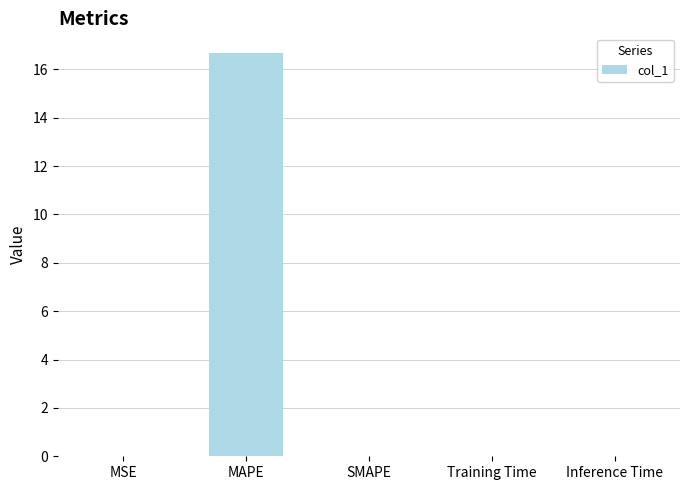

What is the greatest value displayed?

16.7